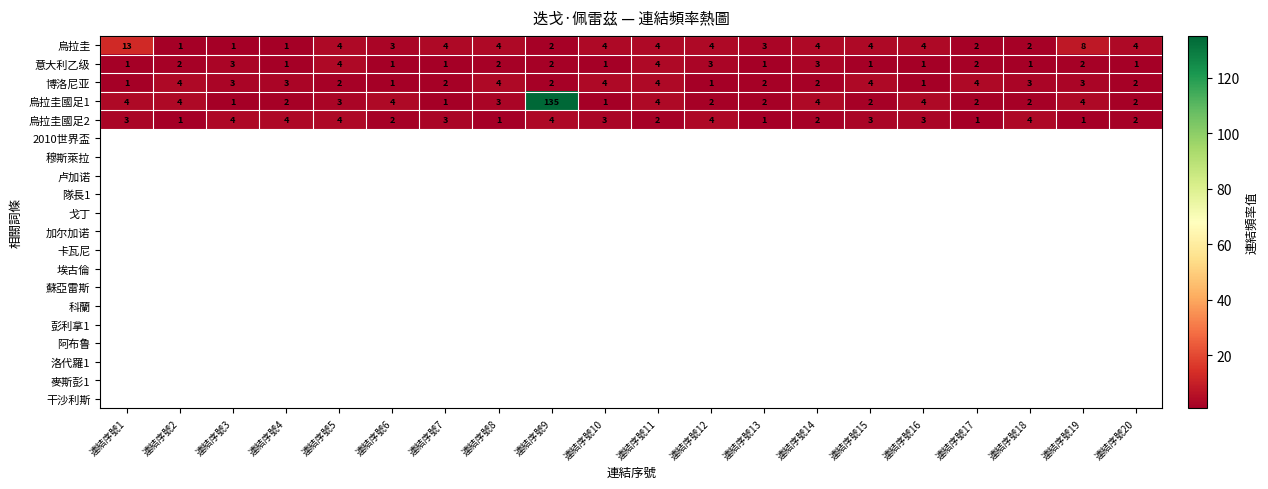

What is the approximate value of 烏拉圭 at 連結序號14, to the nearest 5?

5